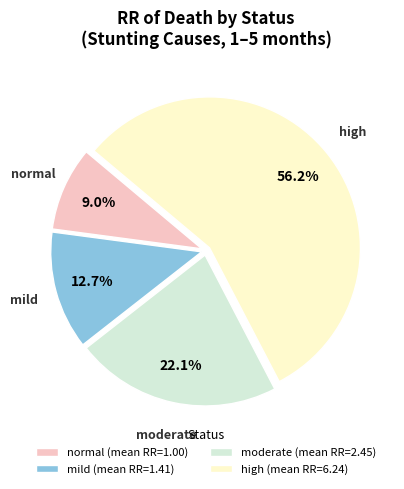

What is the smallest slice in the pie chart?

normal (mean RR=1.00)